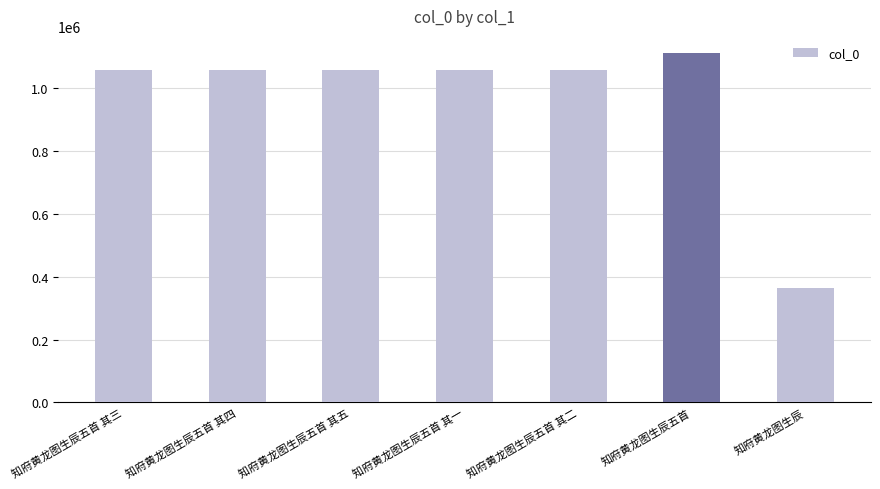

What is the smallest value displayed?

364933